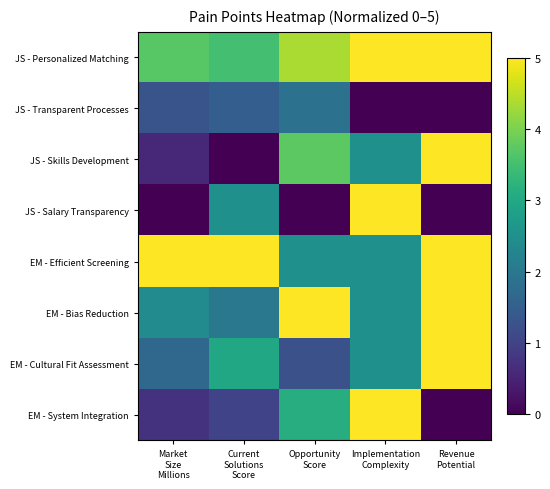

At which category is the sum across all series the highest?

Implementation
Complexity